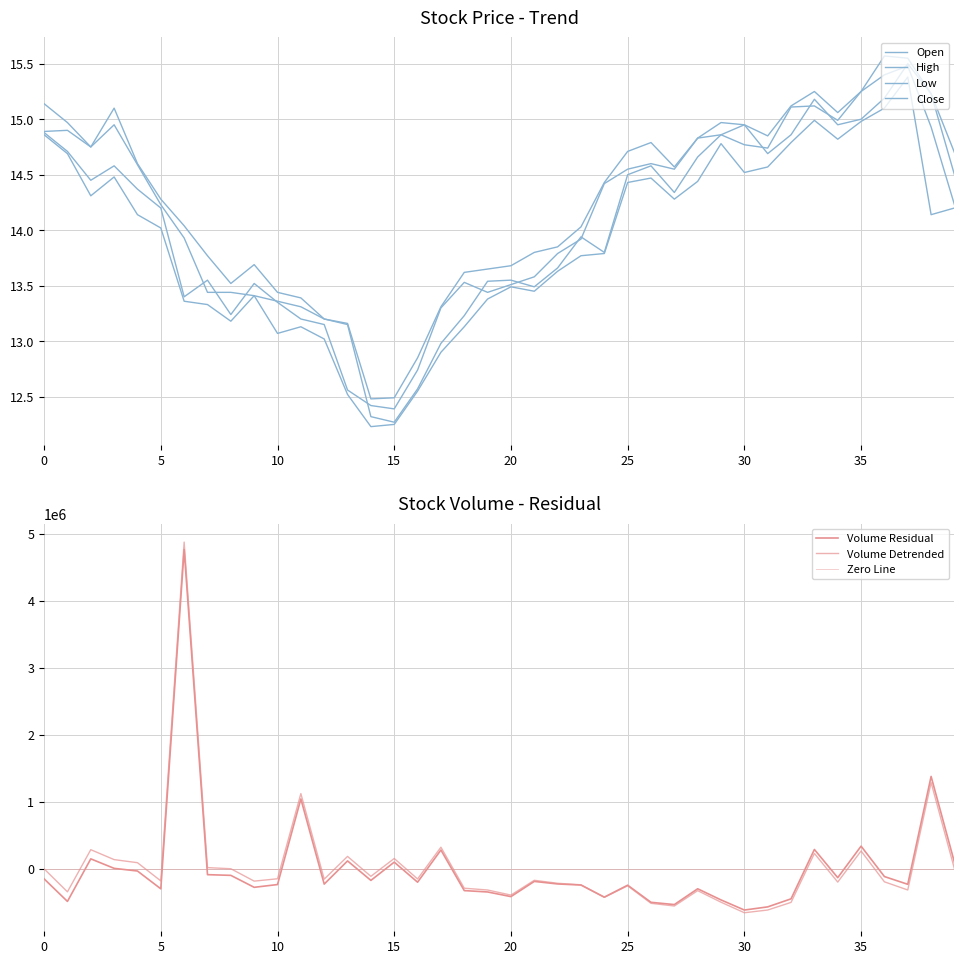

True or false: High has a value of 12.5 at 15.

True